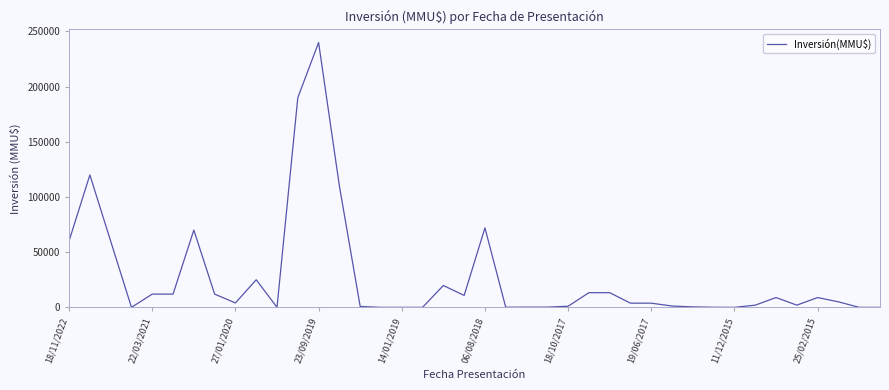

How many categories are shown in the chart?

40